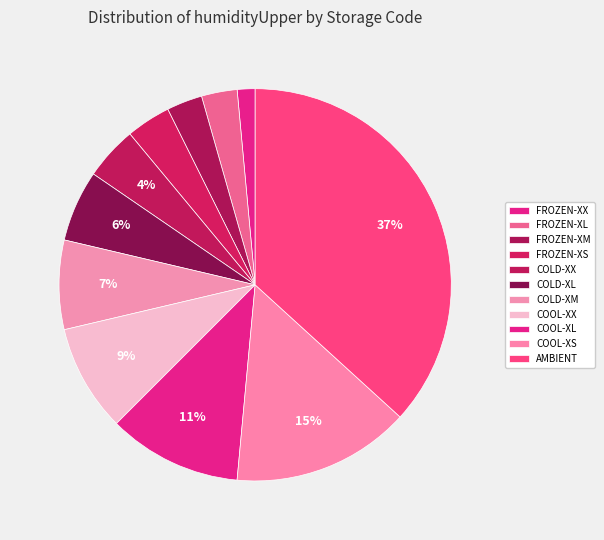

How much of the chart is everything except FROZEN-XM?

97.1%